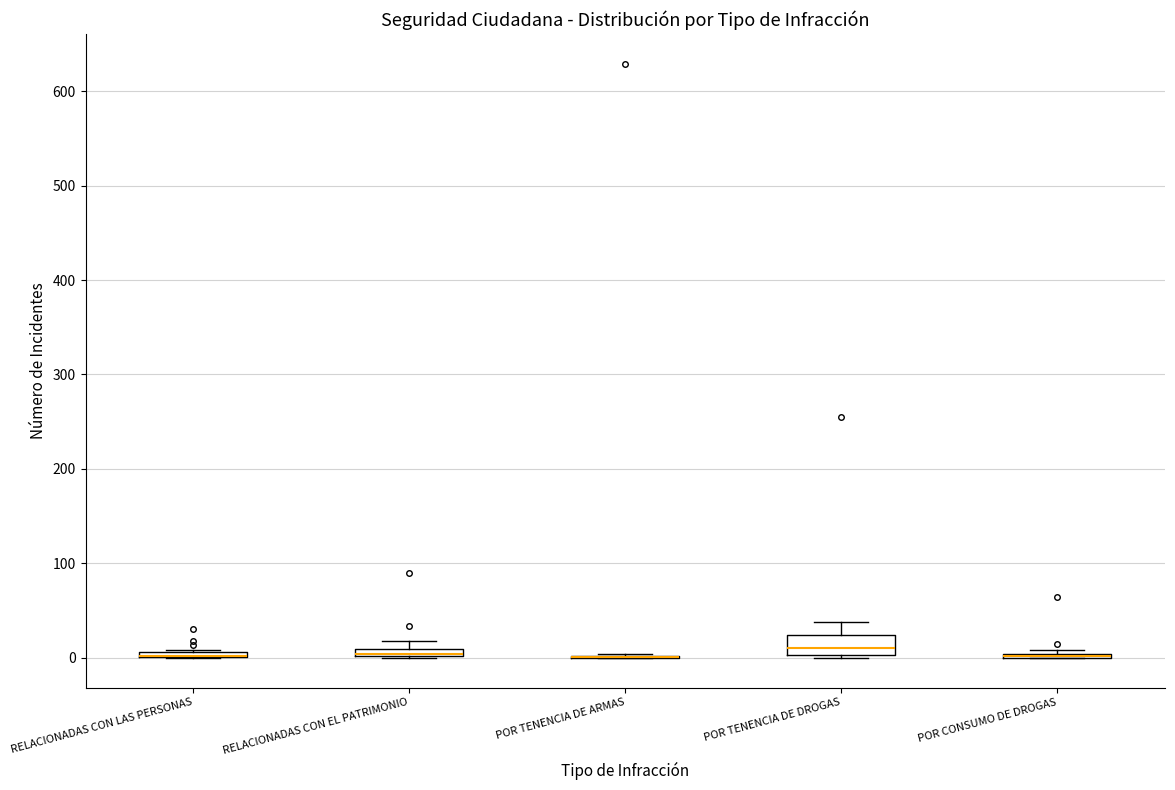

Comparing the boxes themselves (not the whiskers), which one is the tallest?

POR TENENCIA DE DROGAS